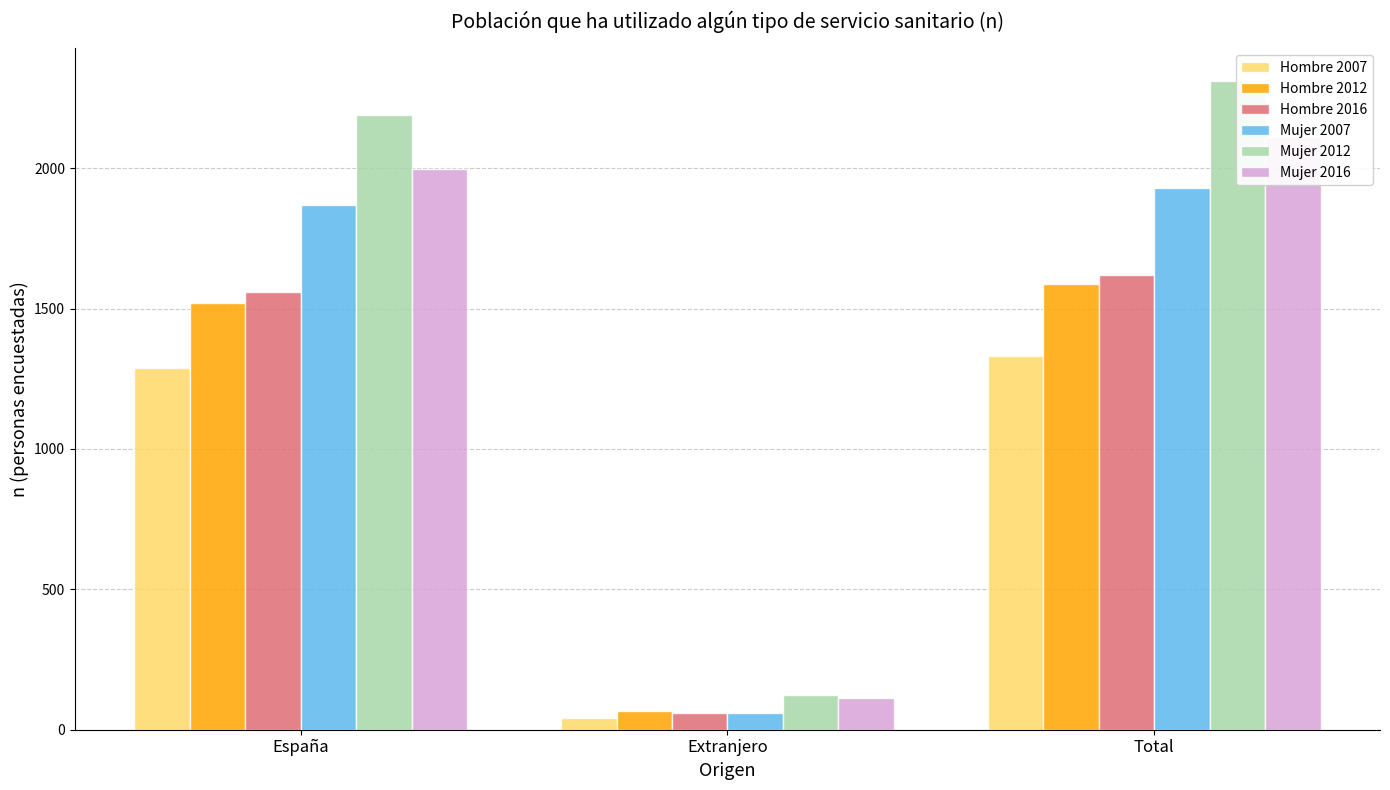

What is the average value of the Mujer 2016 series?

1407